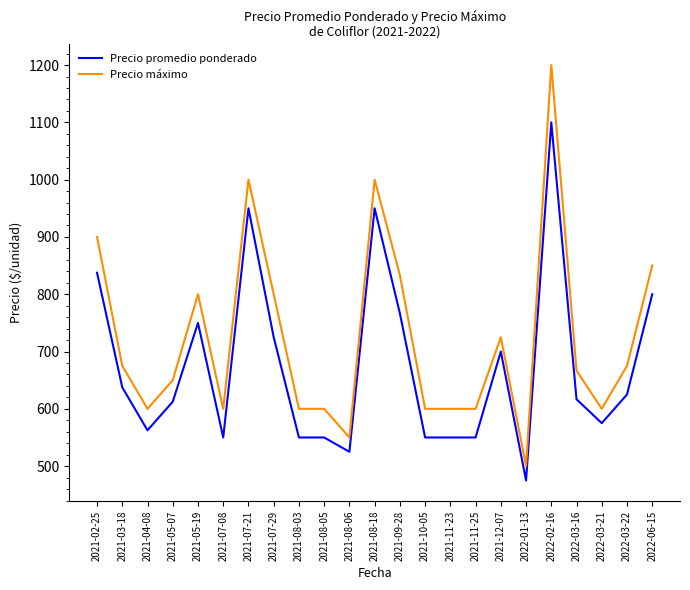

What position from the left is 2022-02-16?

19